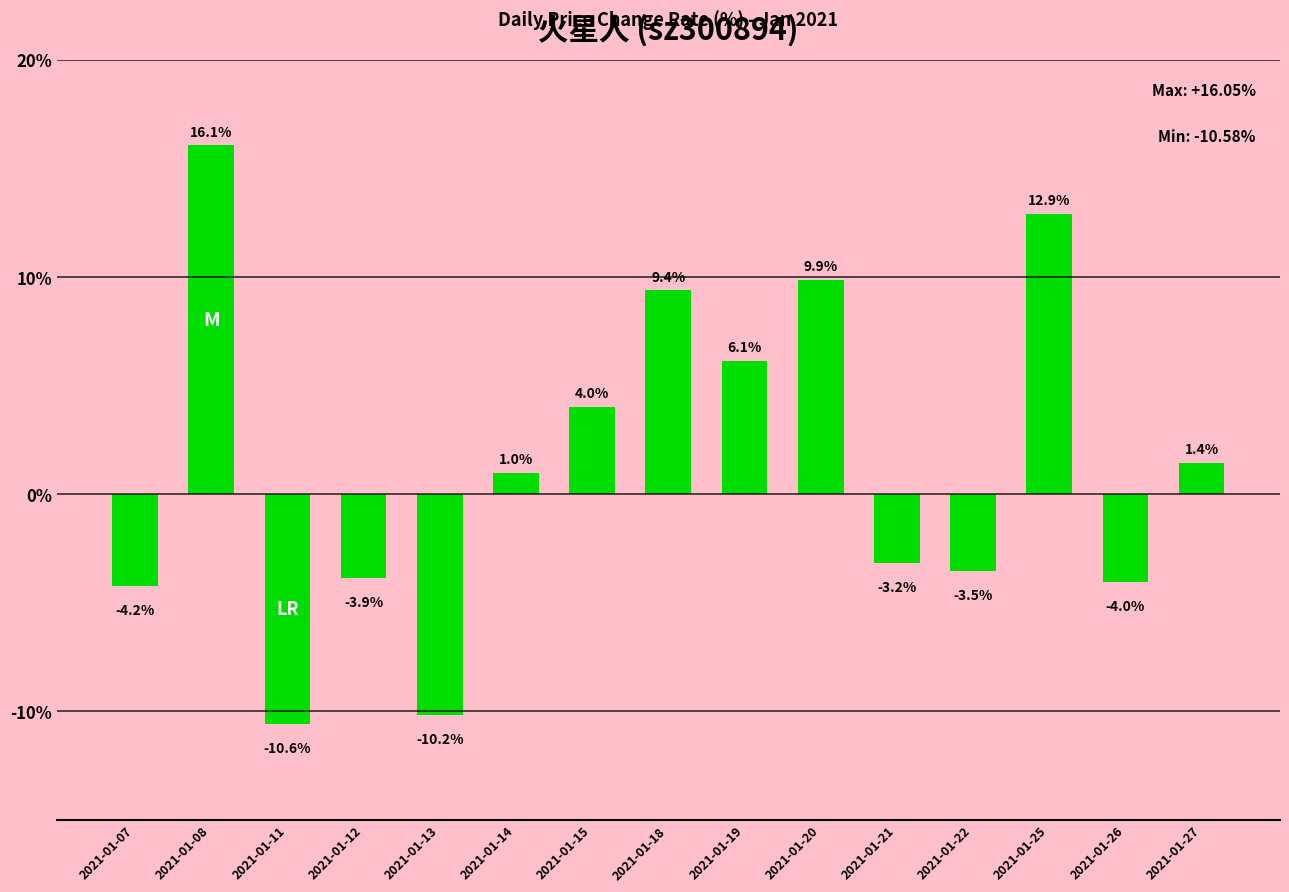

Which category has the highest value across all series?

2021-01-08